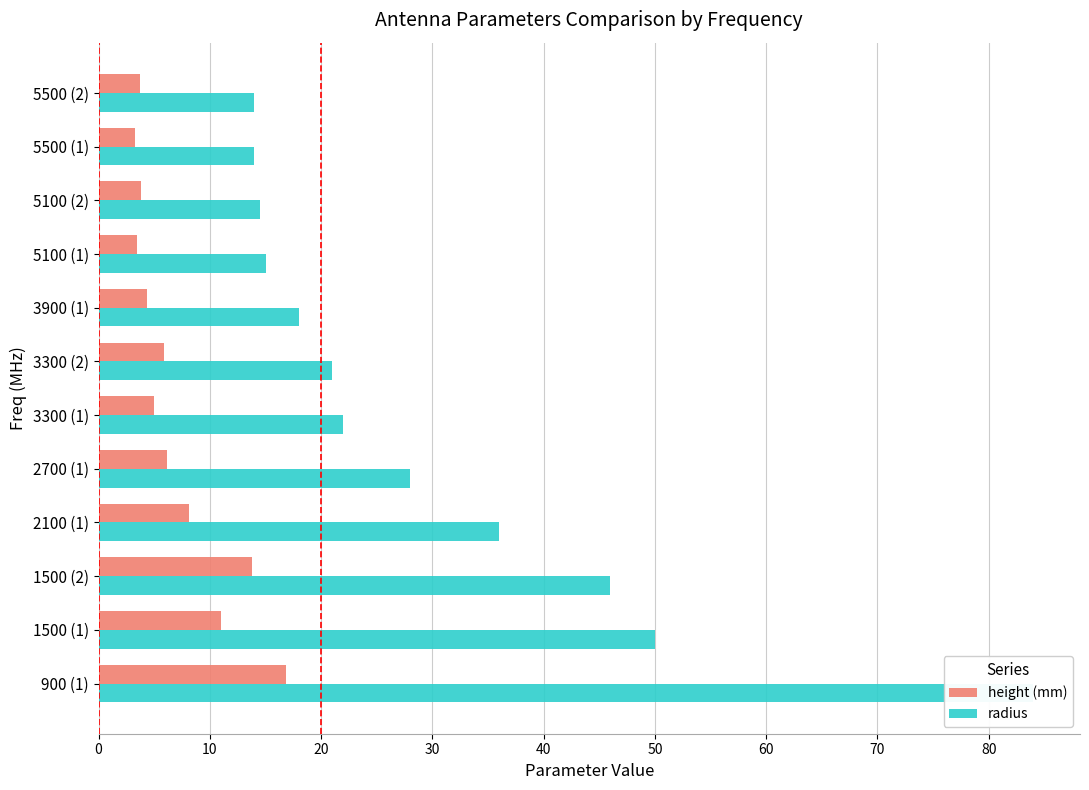

List the series in order of their overall mean, lowest first.

height (mm), radius